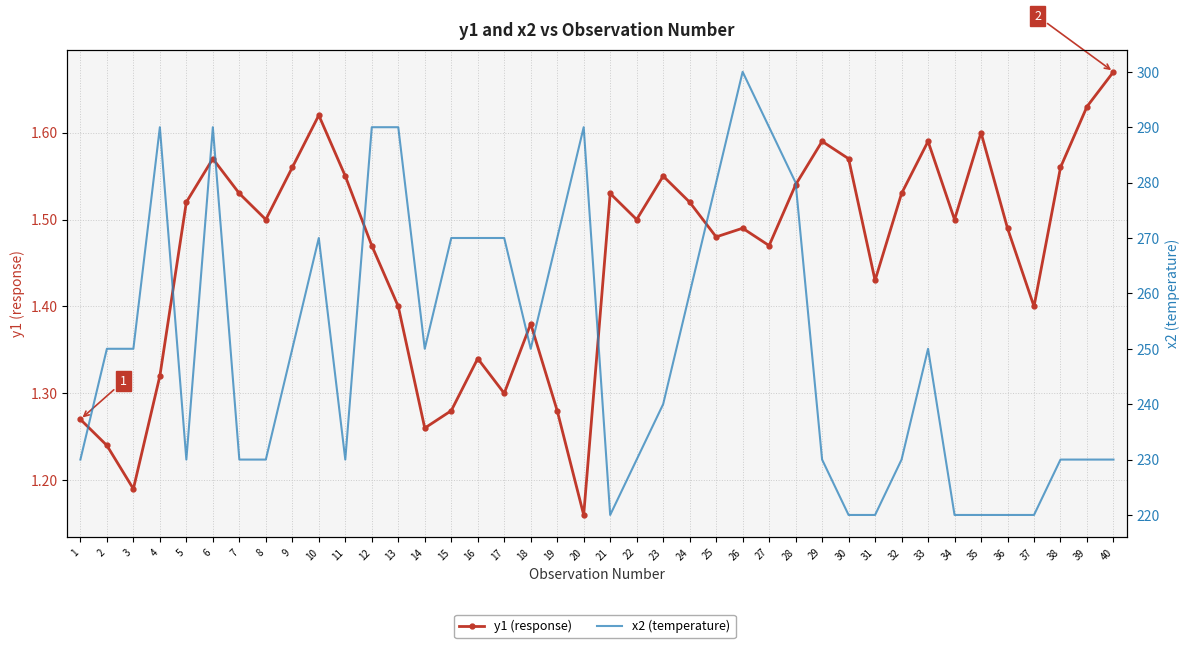

What is the value of the x2 (temperature) point at the 29th from the left?

230.0